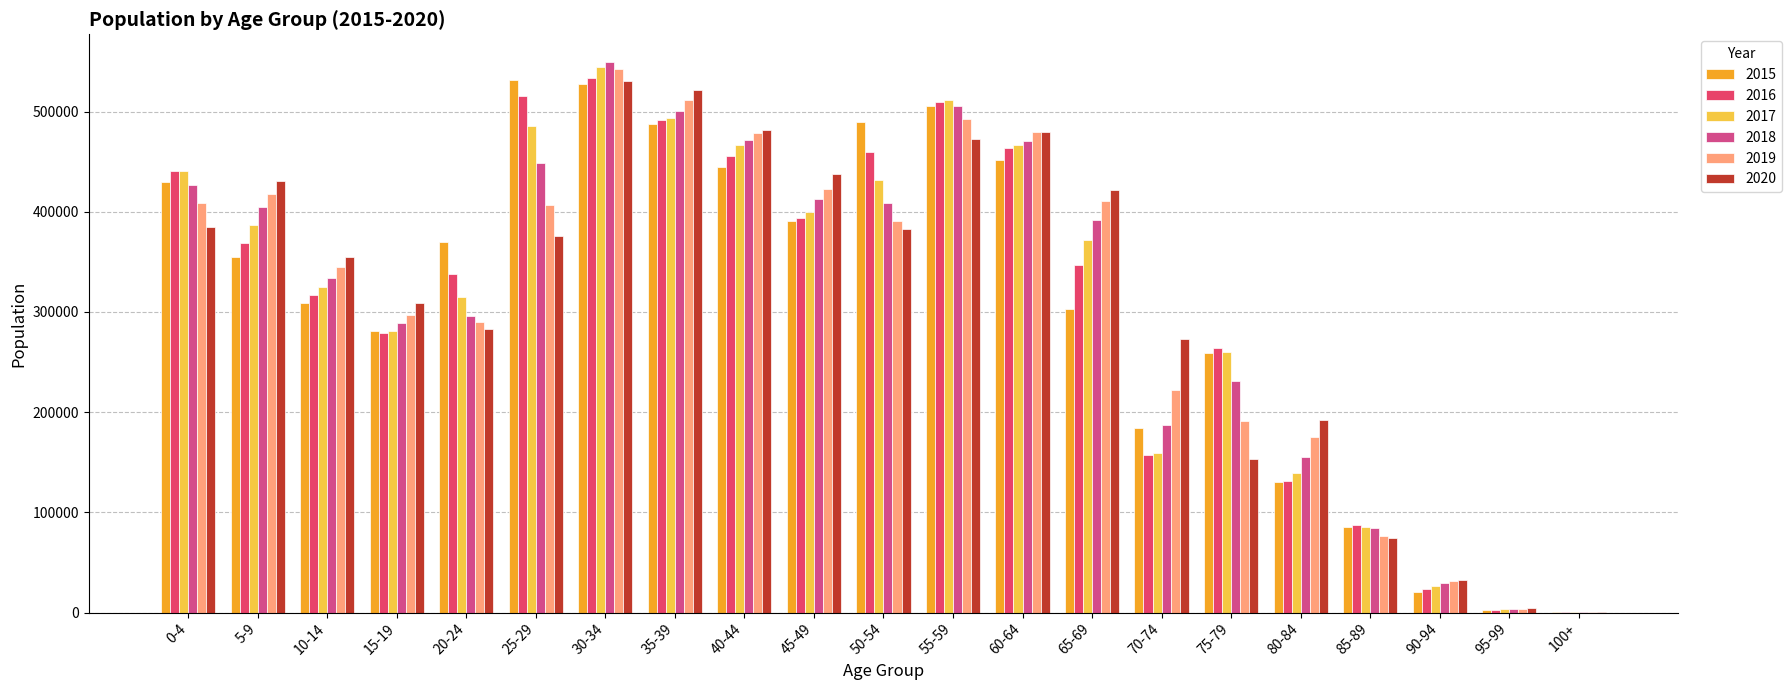

What is the difference between the highest and lowest values at 80-84?

61918